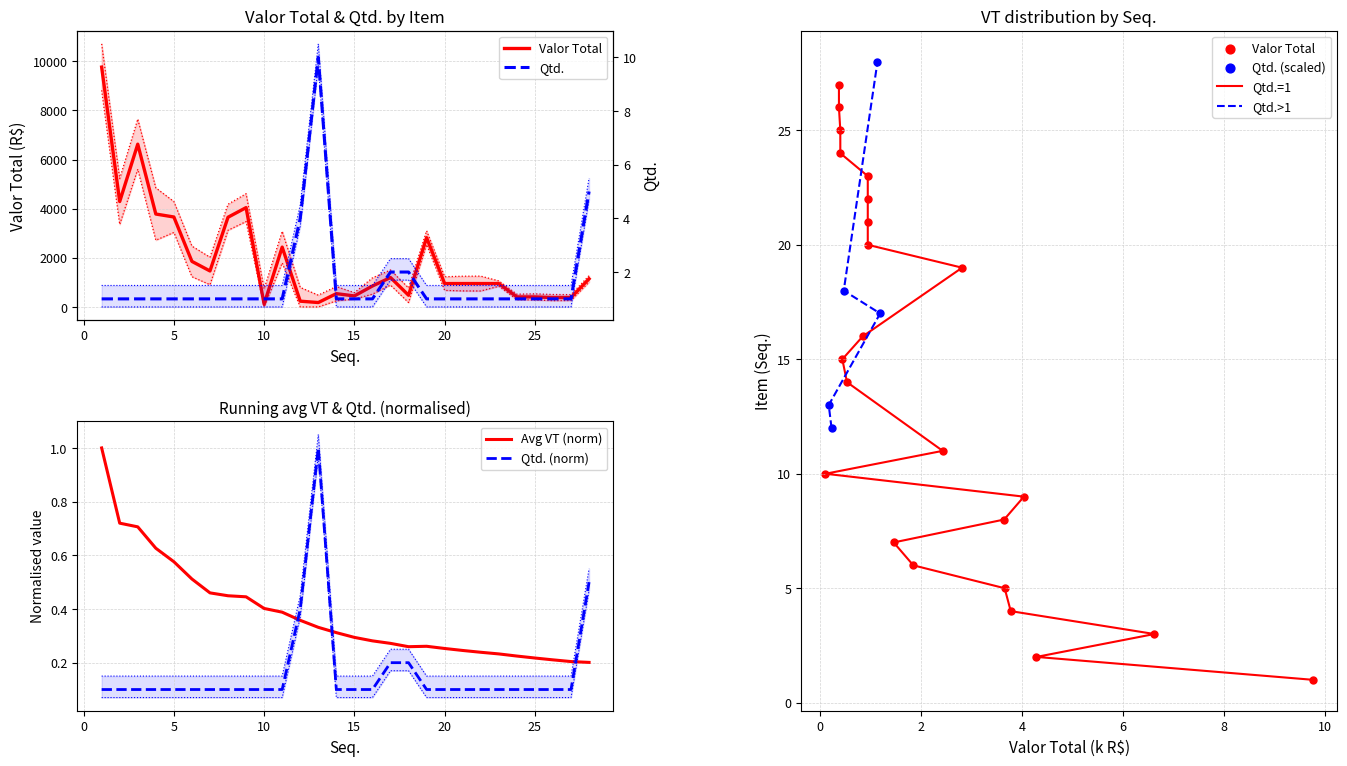

What are all the series names shown in the legend?

Valor Total, Qtd.